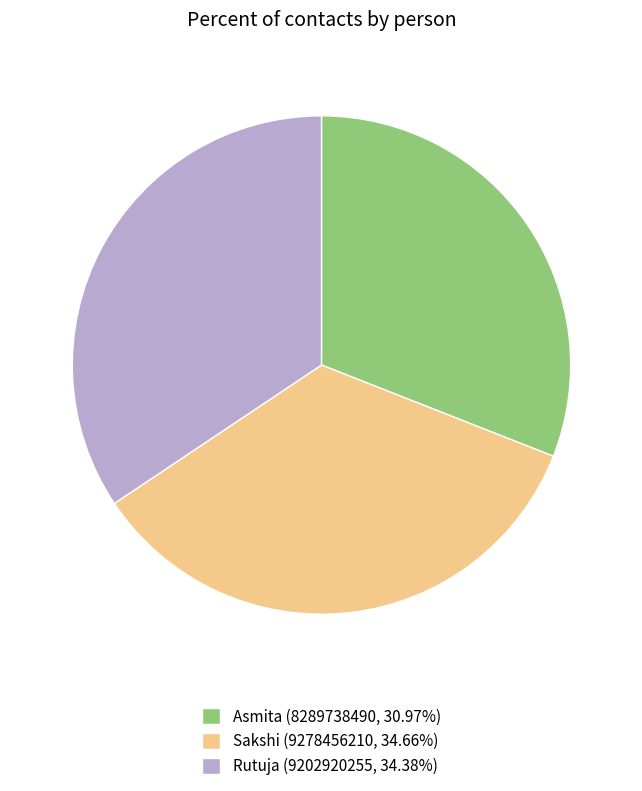

What is the ratio of the value at Asmita (8289738490, 30.97%) to the value at Rutuja (9202920255, 34.38%)?

0.9